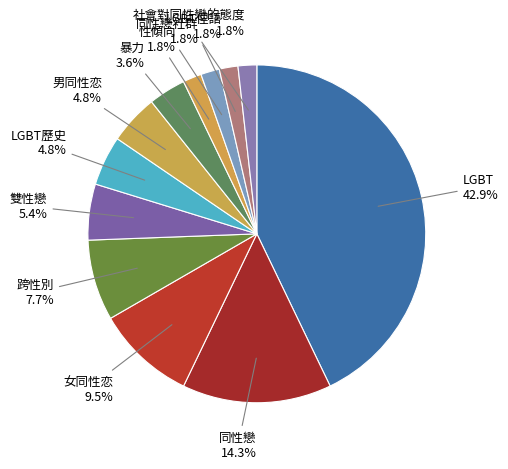

Does 同性戀社群 represent more than half of the total?

No